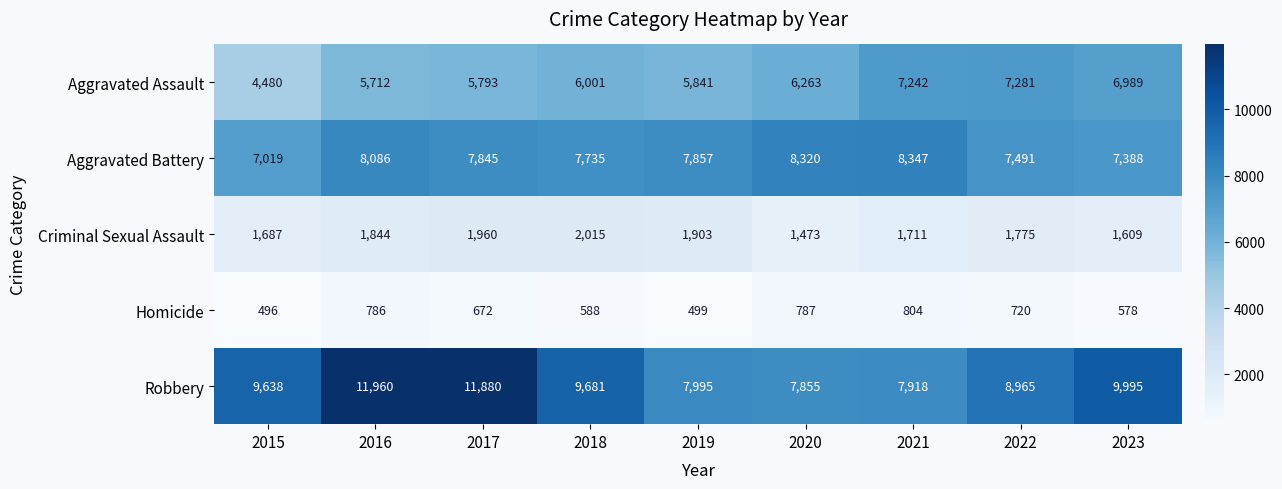

What value does the Aggravated Assault series have at 2018?

6001